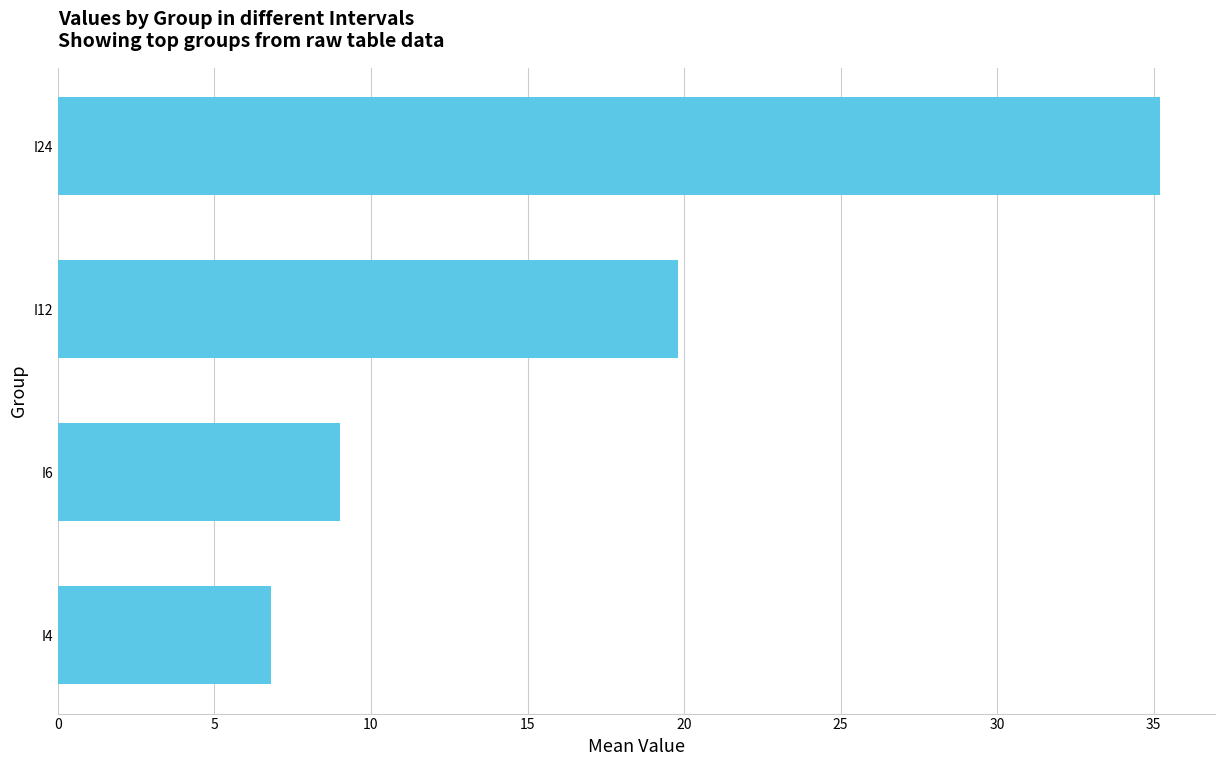

Are the bars grouped side by side (vs. stacked)?

No